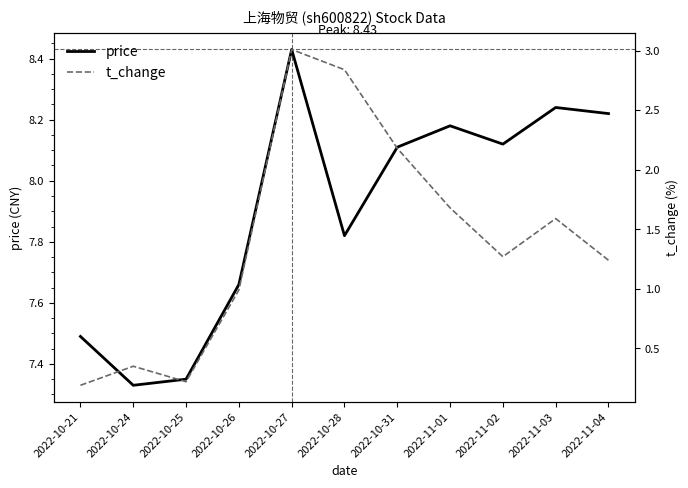

The t_change series shows 2.2 at 2022-10-31. True or false?

True